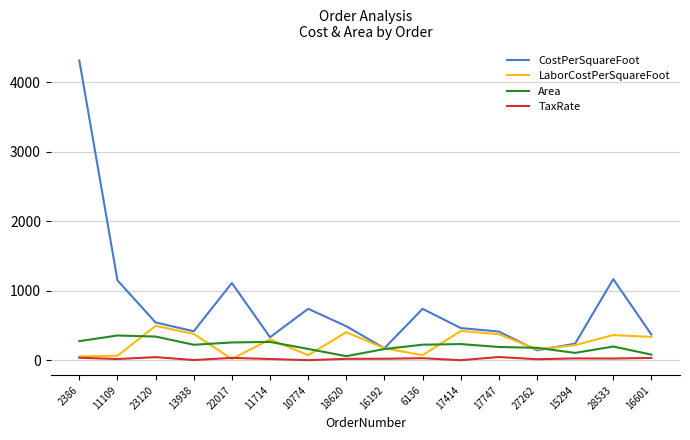

Which series has the largest range (max minus min)?

CostPerSquareFoot